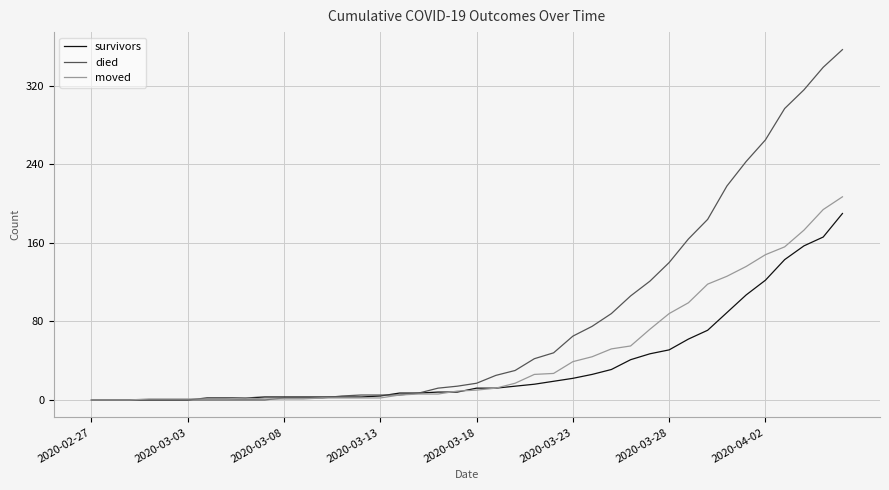

After their last crossing, which series has the higher values: moved or died?

died